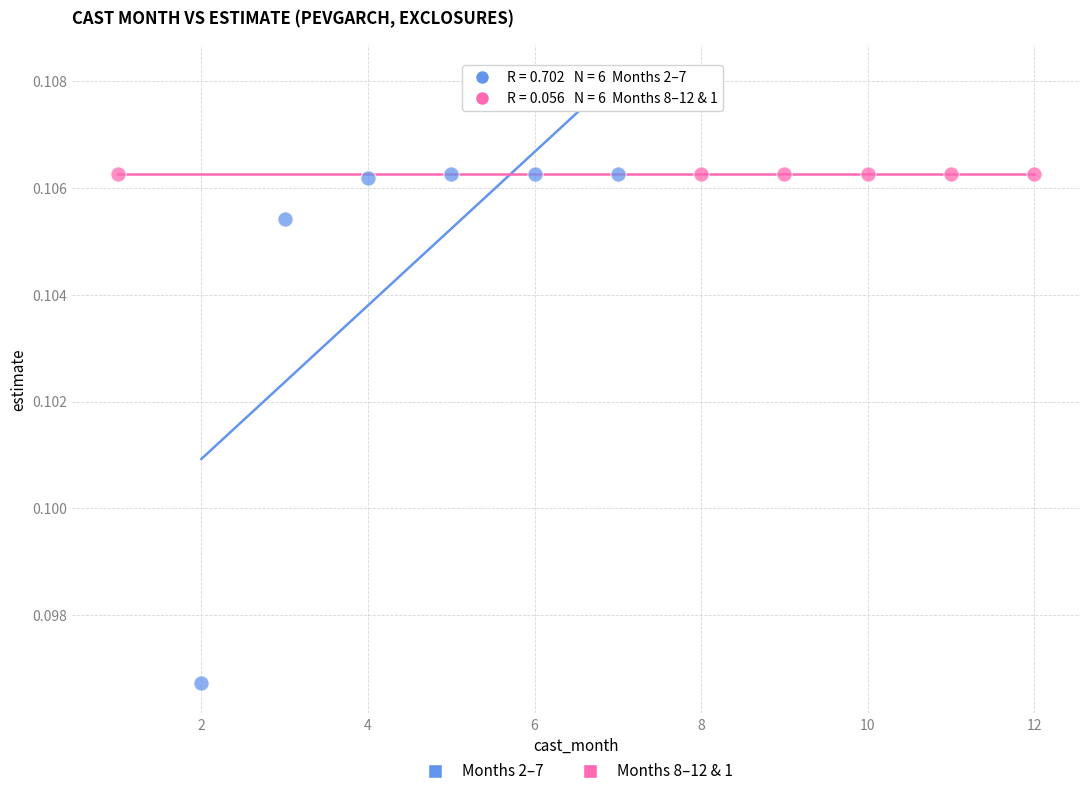

Which series contains the lowest Y value?

Months 2–7